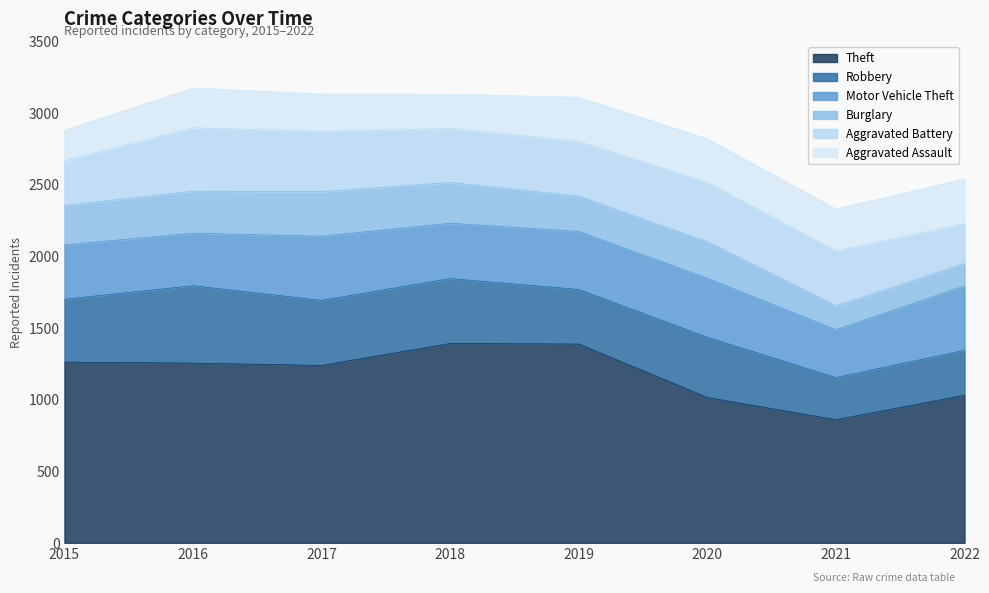

At which category is the sum across all series the highest?

2016